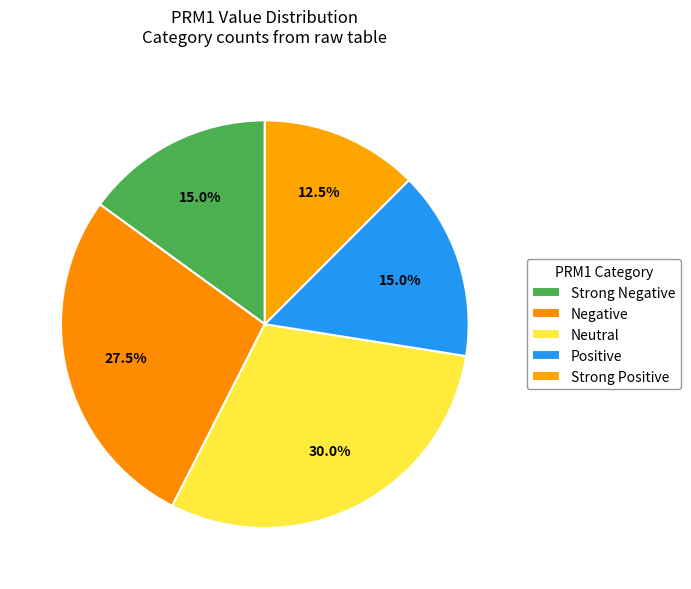

How many slices are in this pie chart?

5